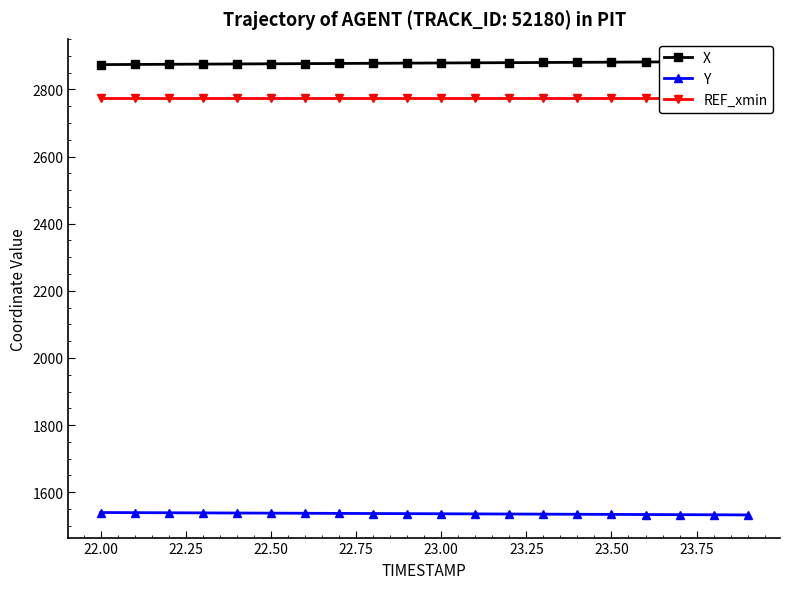

At how many categories does at least one series exceed 2639?

20